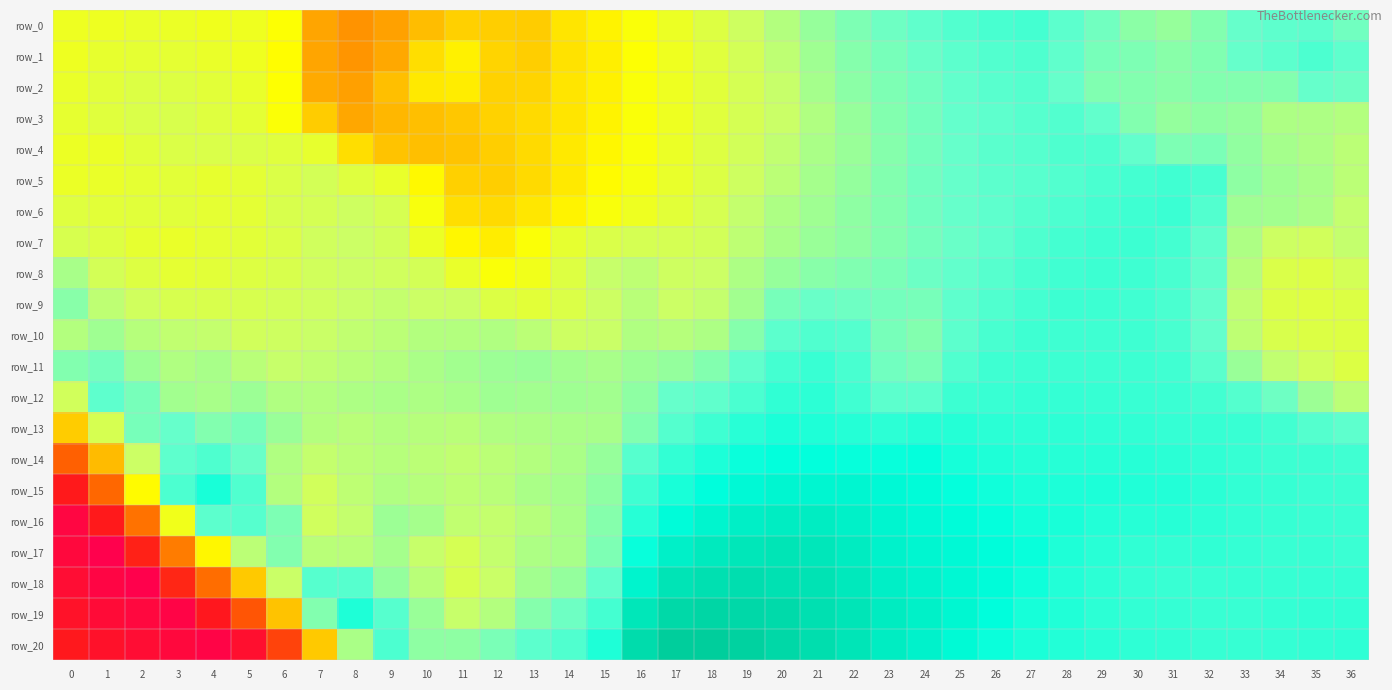

What is the spread (max minus min) of values at 19?

1.9